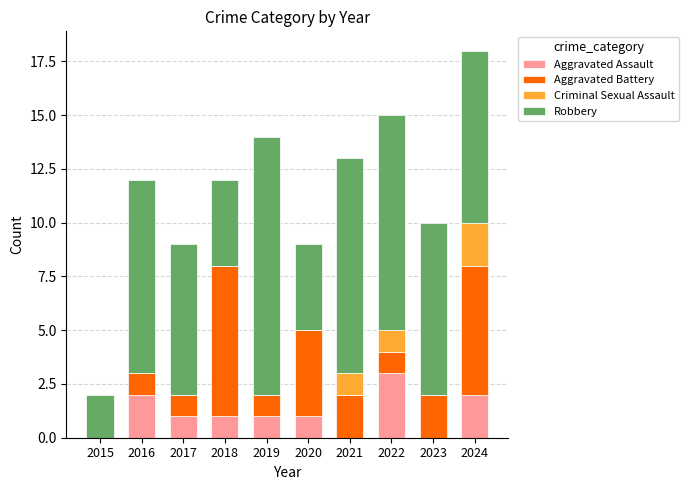

What is the maximum value for Aggravated Assault?

3